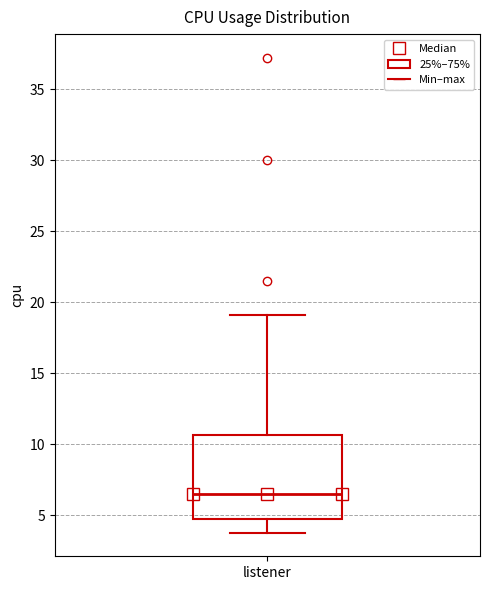

Where does the median line of the box for listener sit on the y-axis? The values are not printed on the chart, so give them approximately, as read against the axis.

6.5